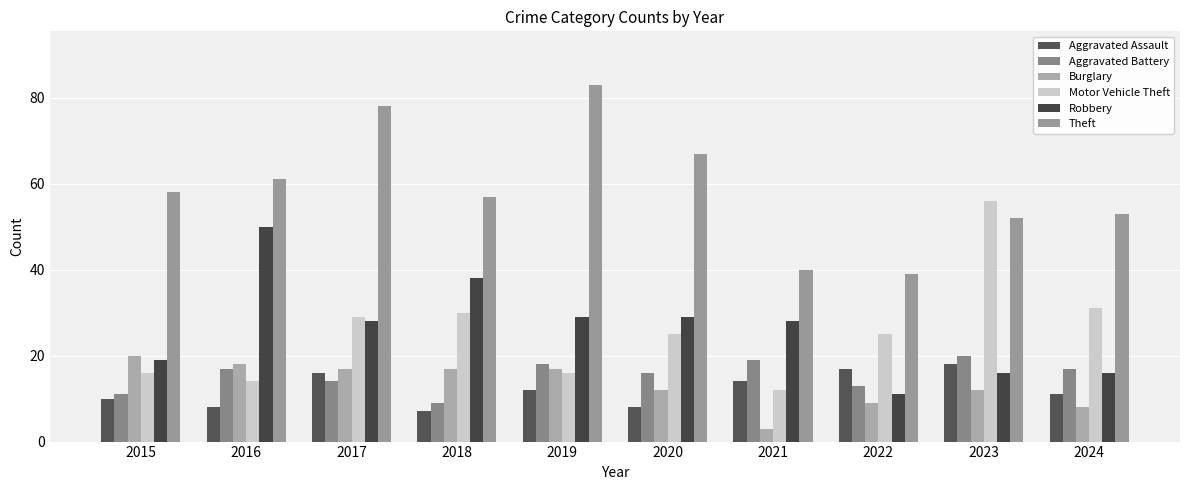

What are all the series names shown in the legend?

Aggravated Assault, Aggravated Battery, Burglary, Motor Vehicle Theft, Robbery, Theft